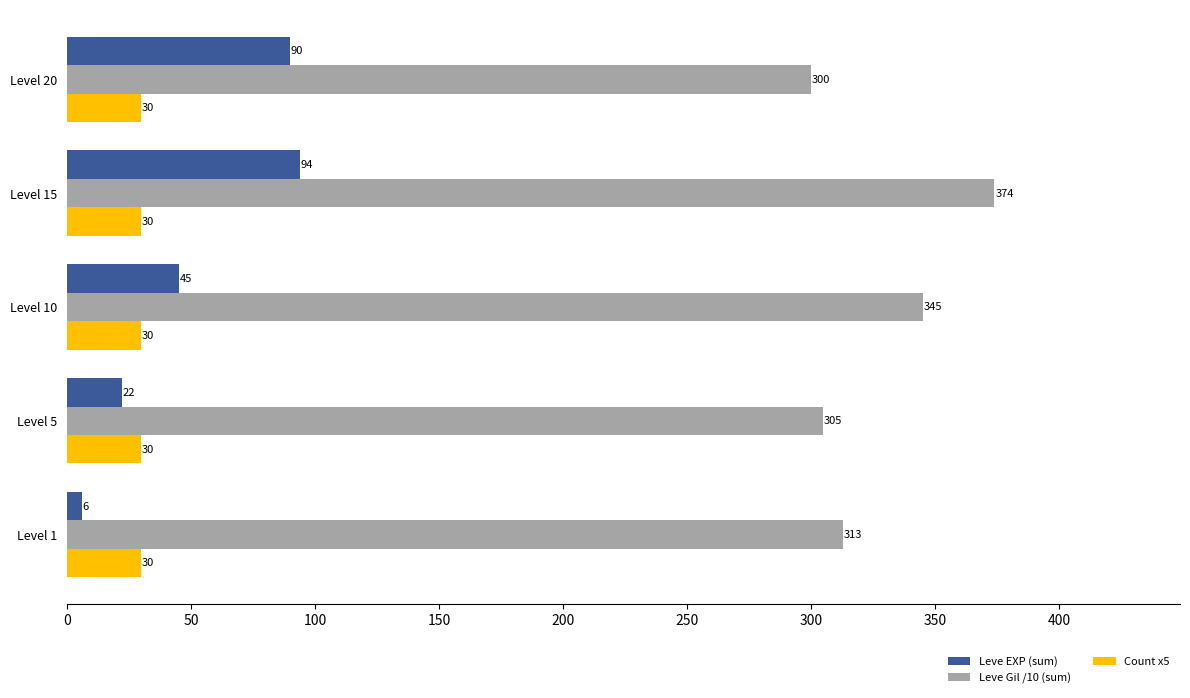

Which series has the largest range (max minus min)?

Leve EXP (sum)